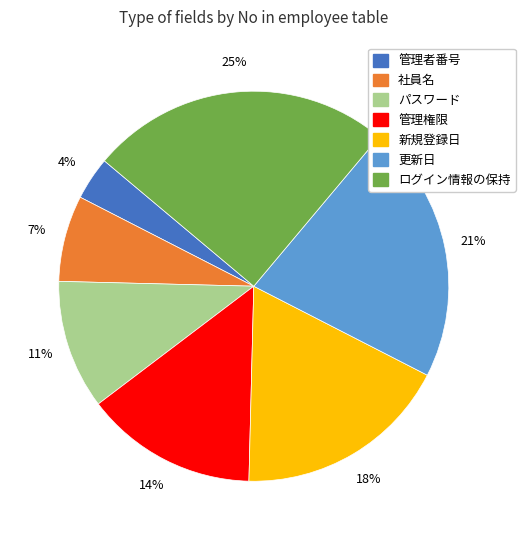

Does ログイン情報の保持 account for over 50% of the chart?

No